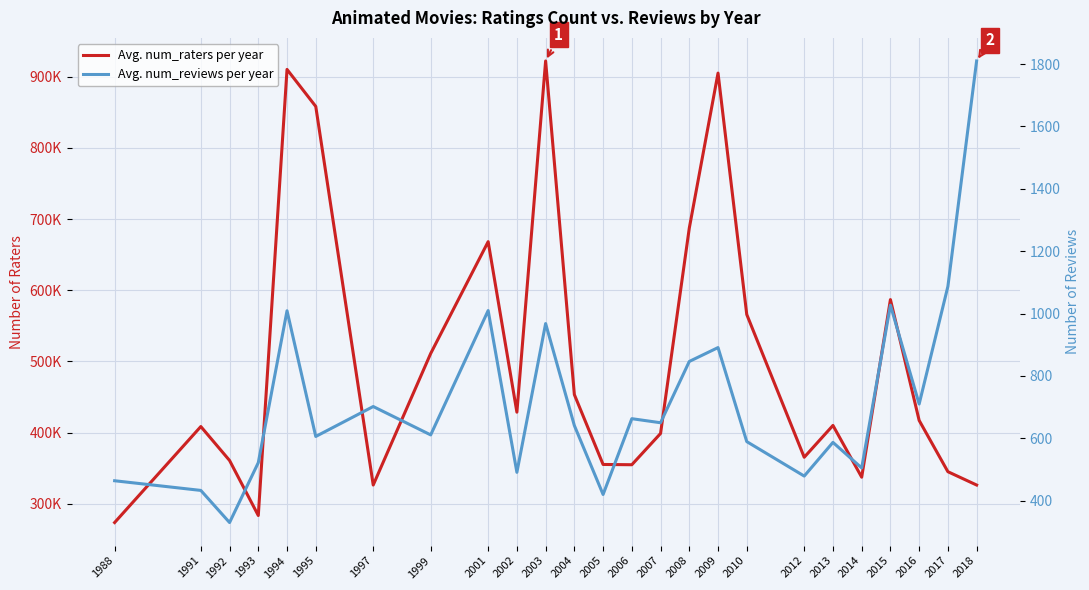

At which label is Avg. num_reviews per year closest to 1070?

2017